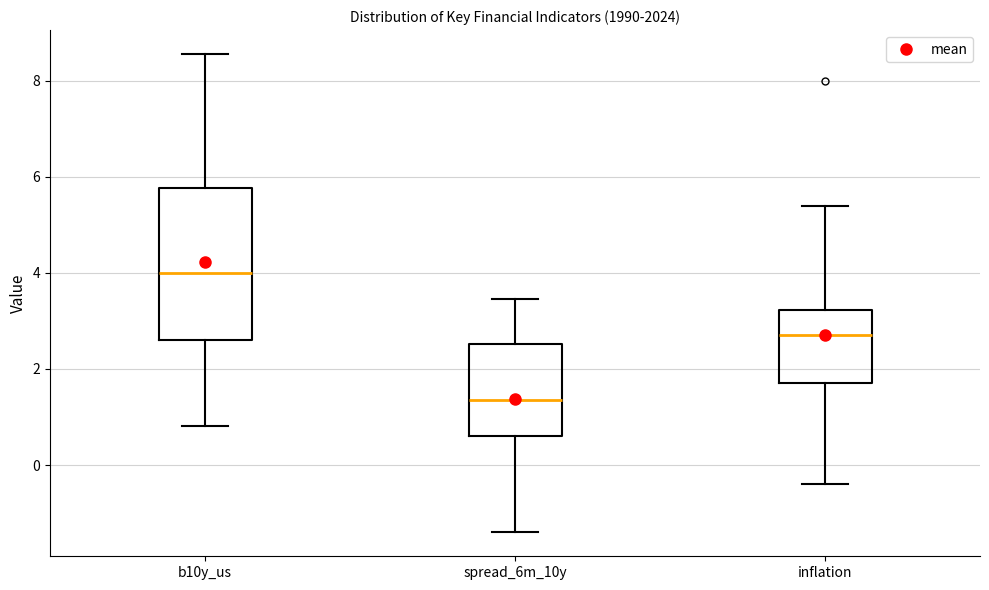

Which box has the highest median line?

b10y_us